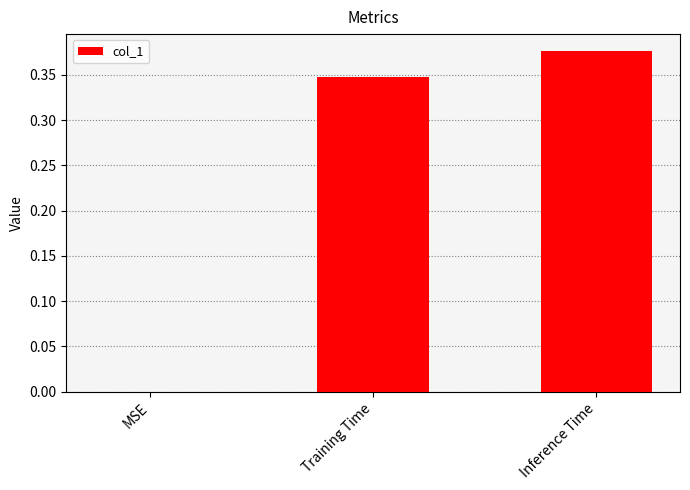

Which has a higher value, Training Time or Inference Time?

Inference Time